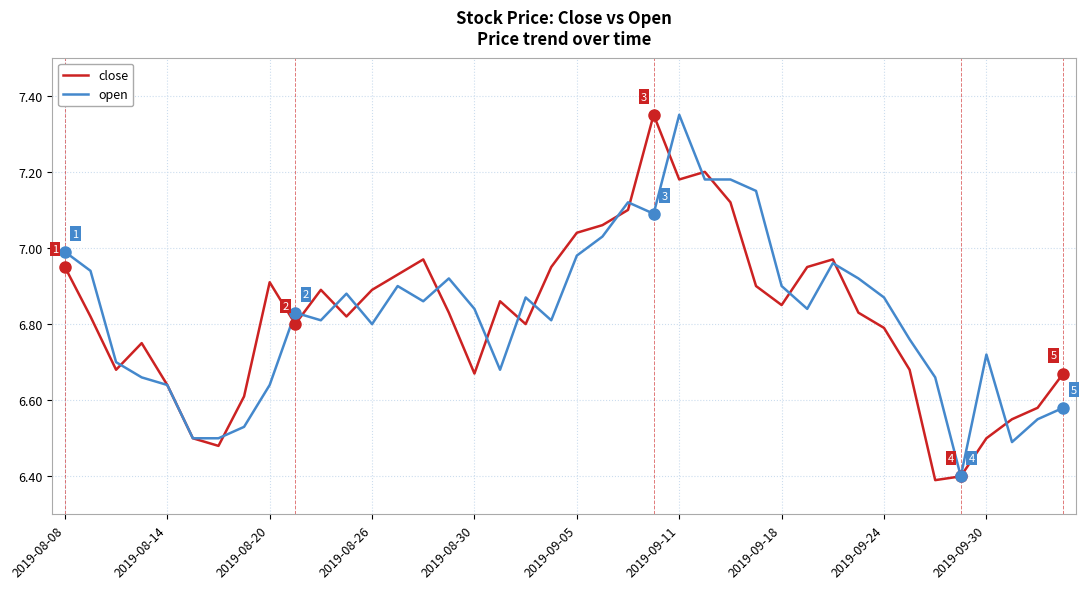

At how many categories does at least one series exceed 7?

8